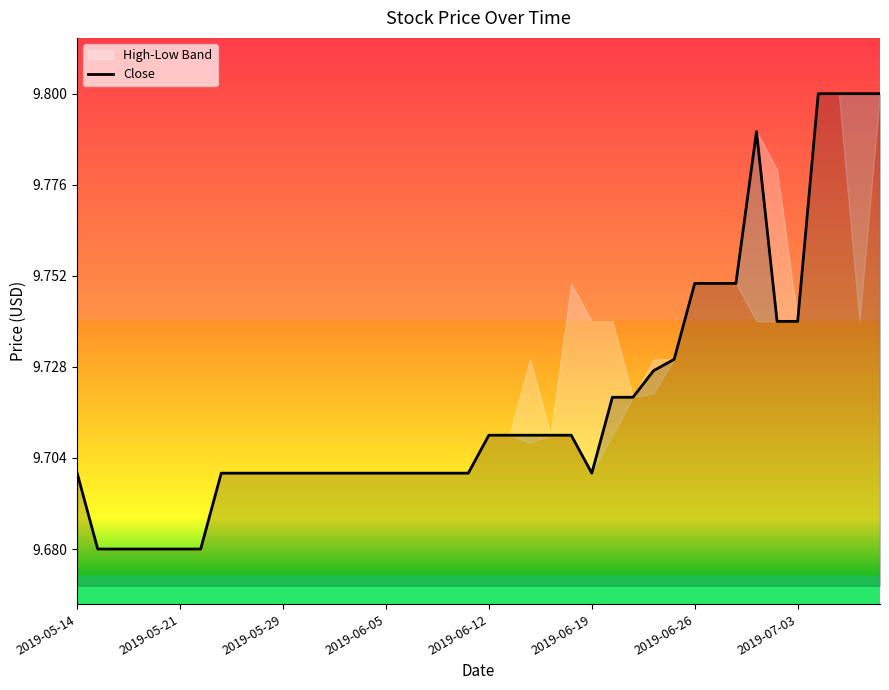

Does the chart have visible grid lines?

No